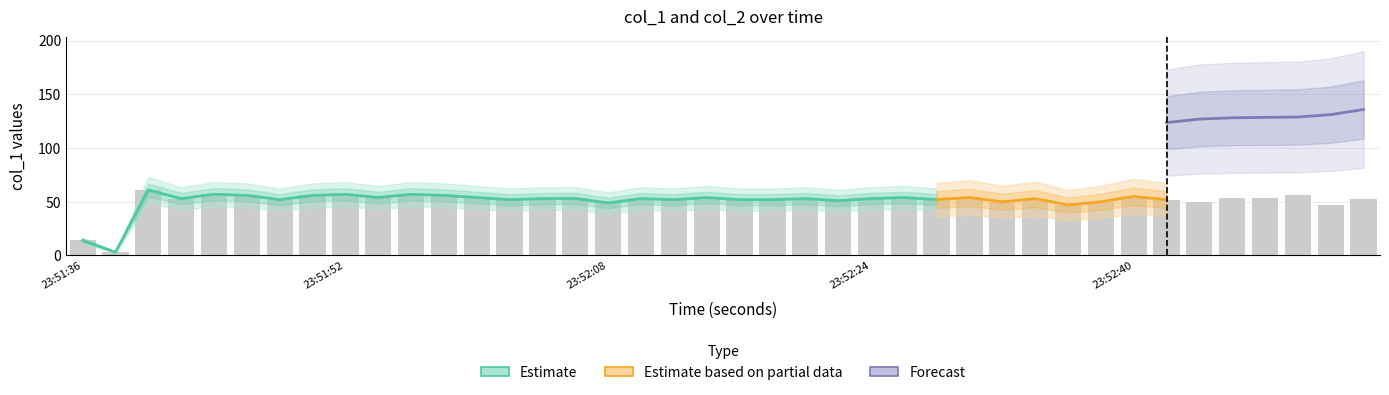

Are the bars horizontal?

No